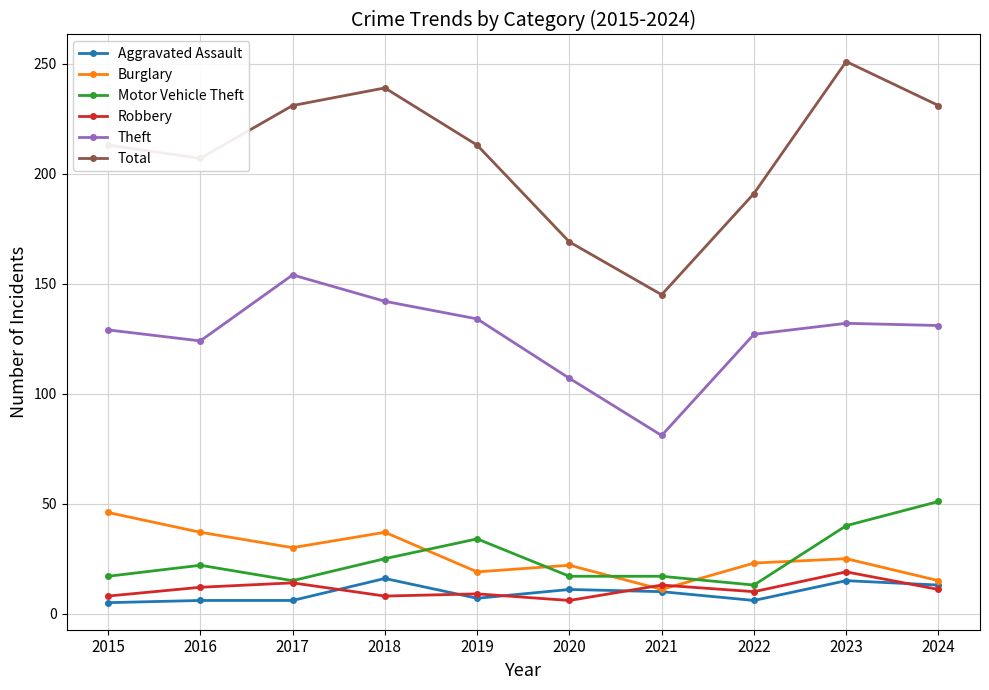

At which label is Theft closest to 117?

2016